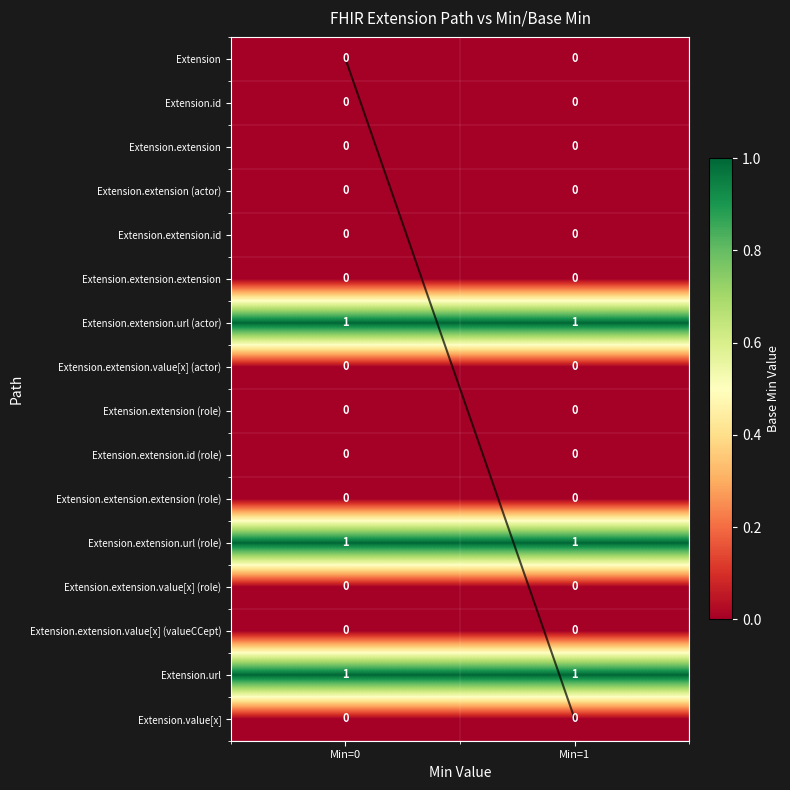

What is the total value across all series at Min=0?

3